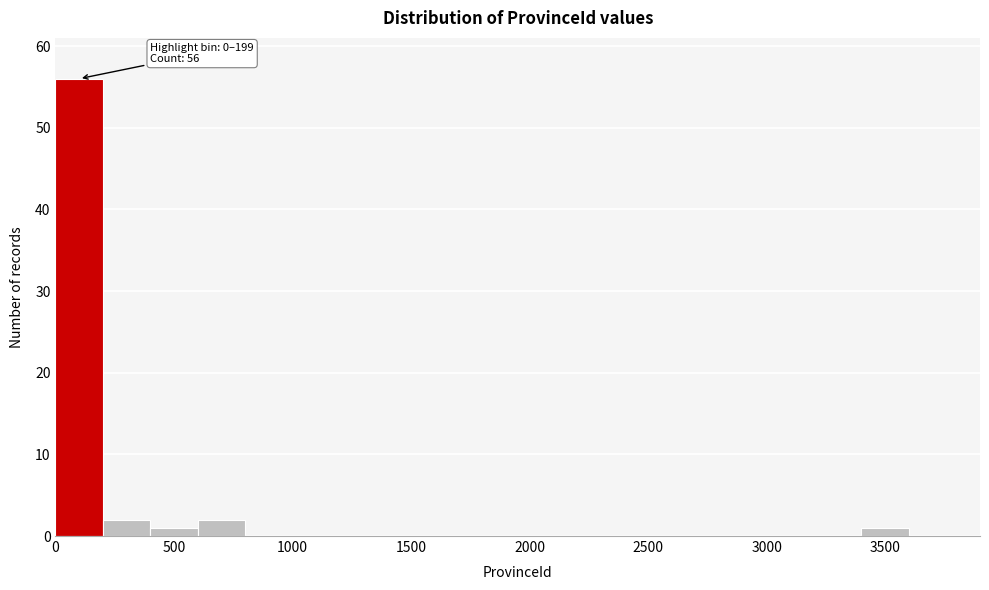

Read against the x-axis, roughly where is the centre of the tallest bar?

100